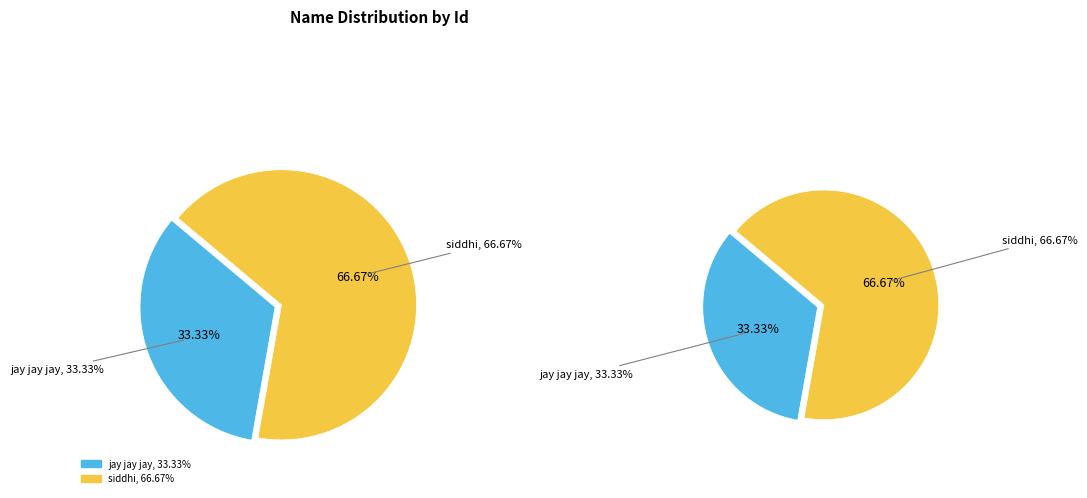

Does siddhi represent more than half of the total?

Yes